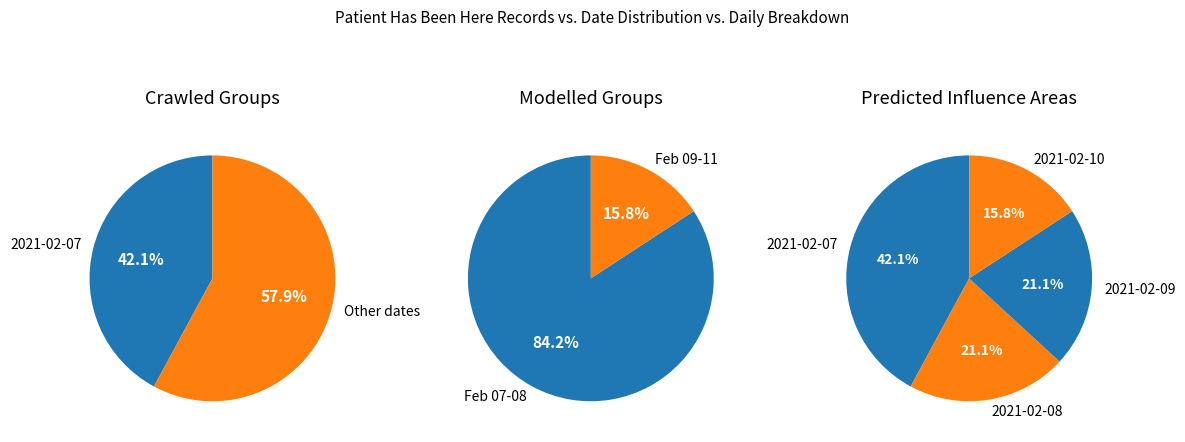

The 2021-02-07 slice represents 28% of the pie. True or false?

False